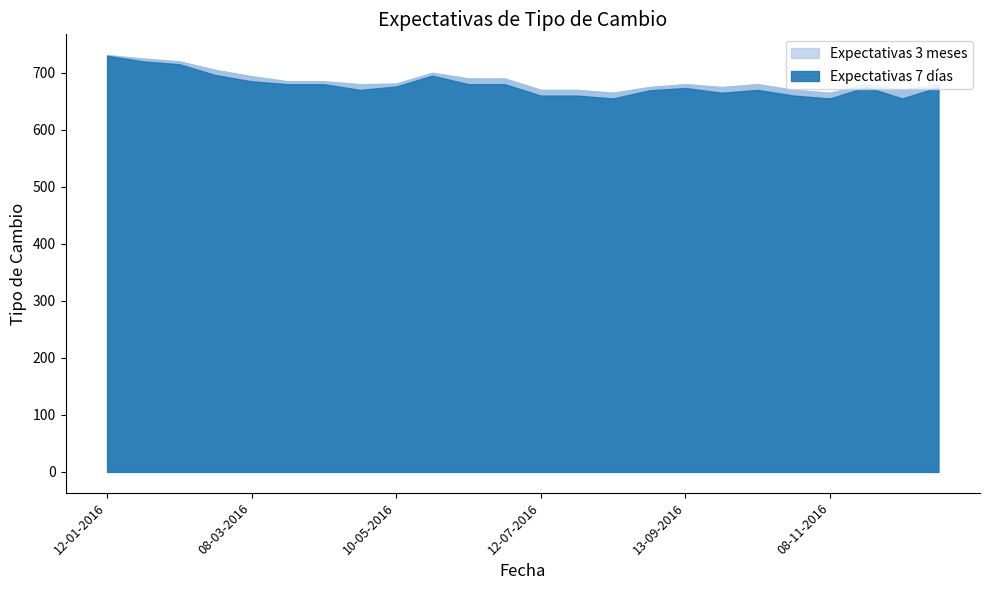

What is the lowest value of the Expectativas 3 meses series?

665.0